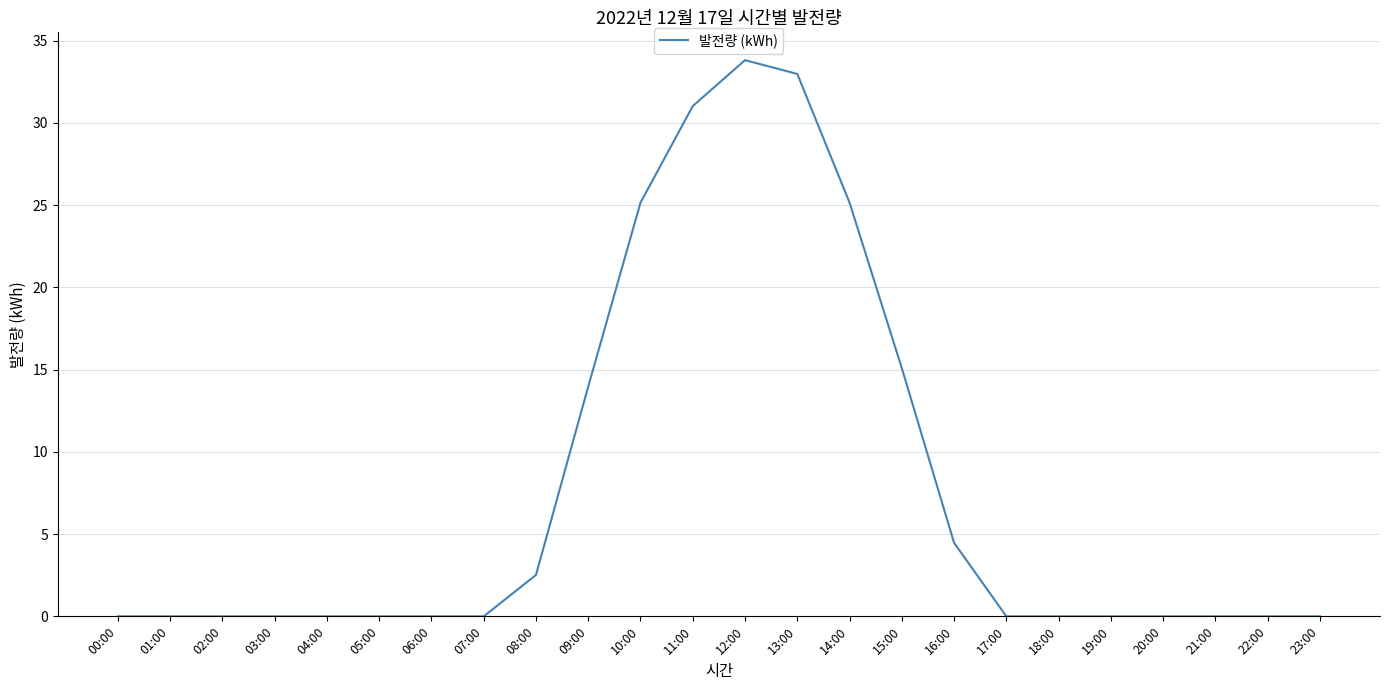

Which label corresponds to the largest value in the chart?

12:00